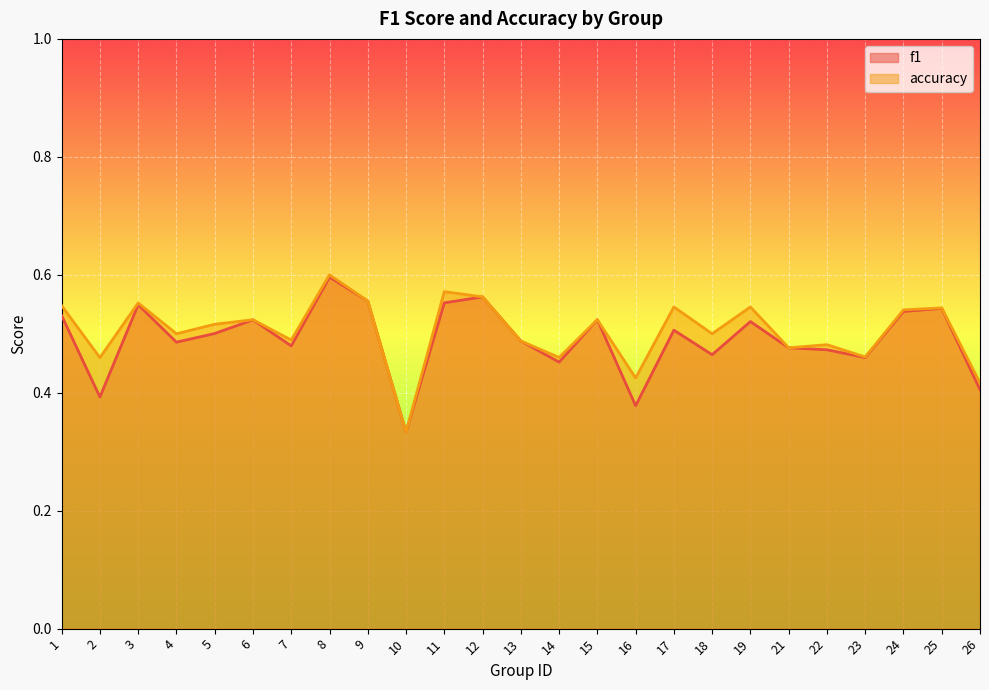

True or false: accuracy and f1 cross at least once.

False